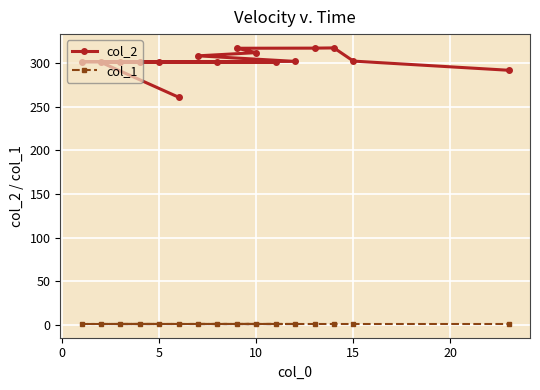

How many lines are shown in the chart?

2